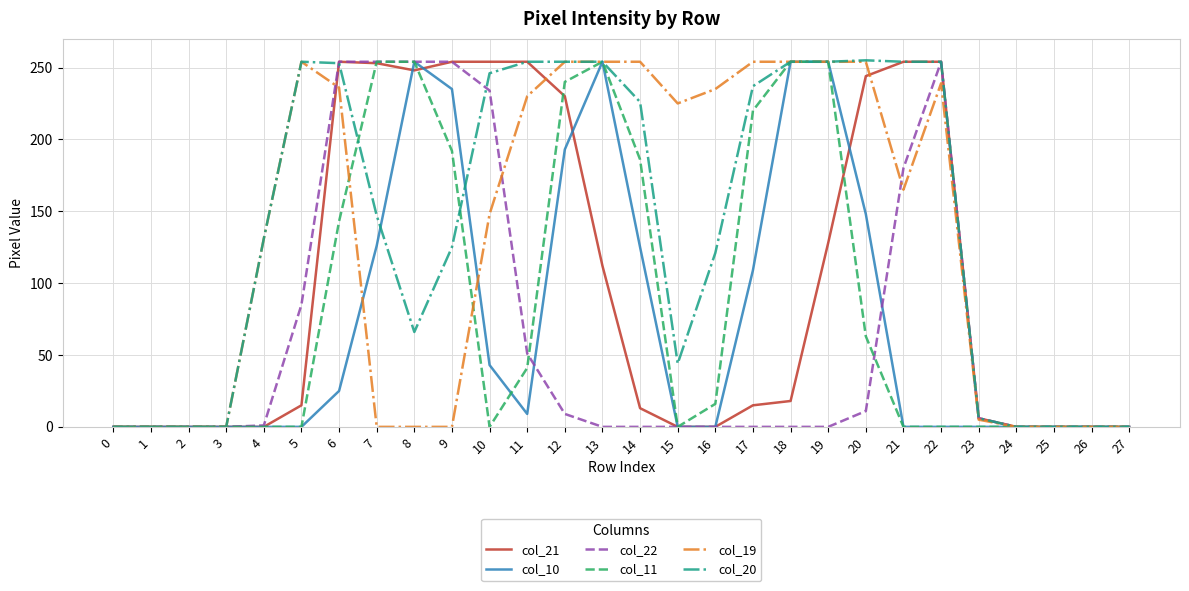

The value of col_11 at 3 is 0. True or false?

True